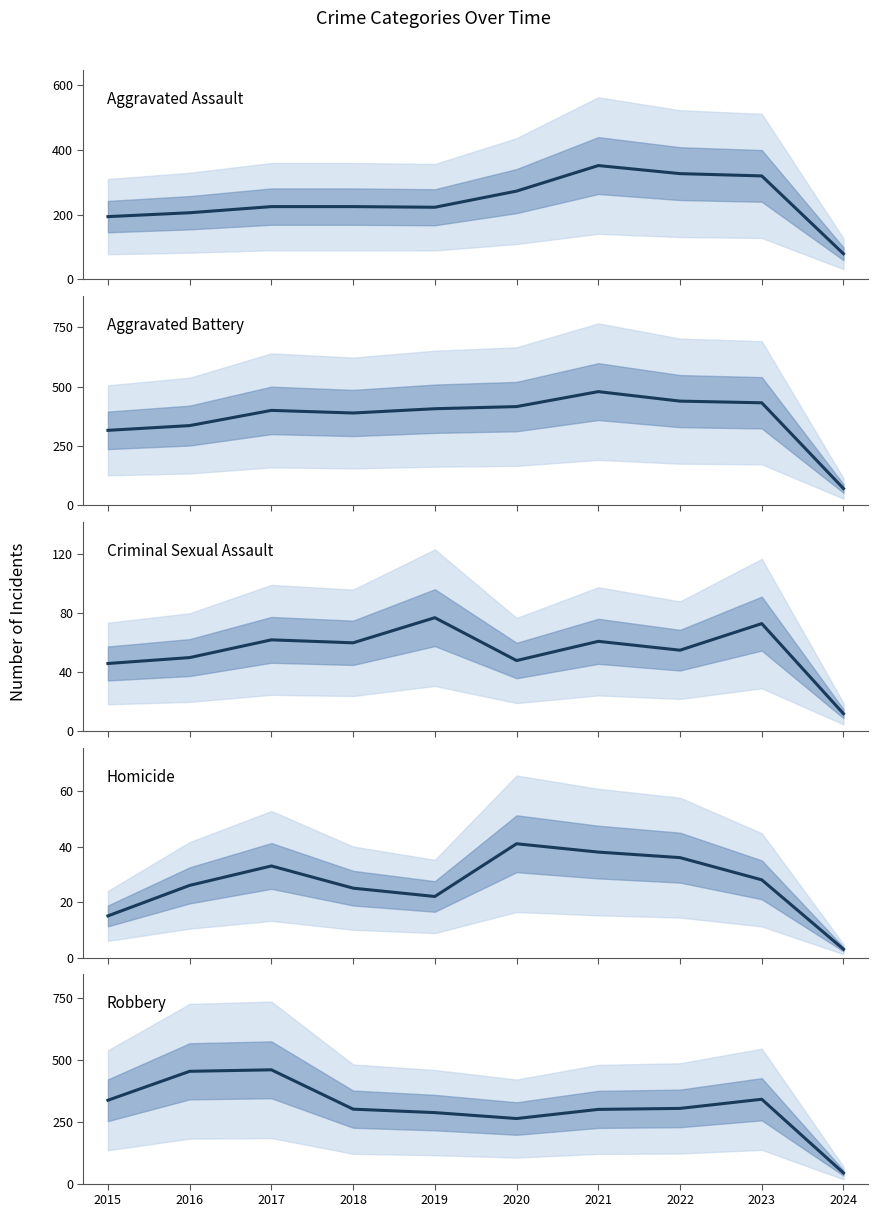

How many interior local valleys does the Aggravated Battery series have?

1